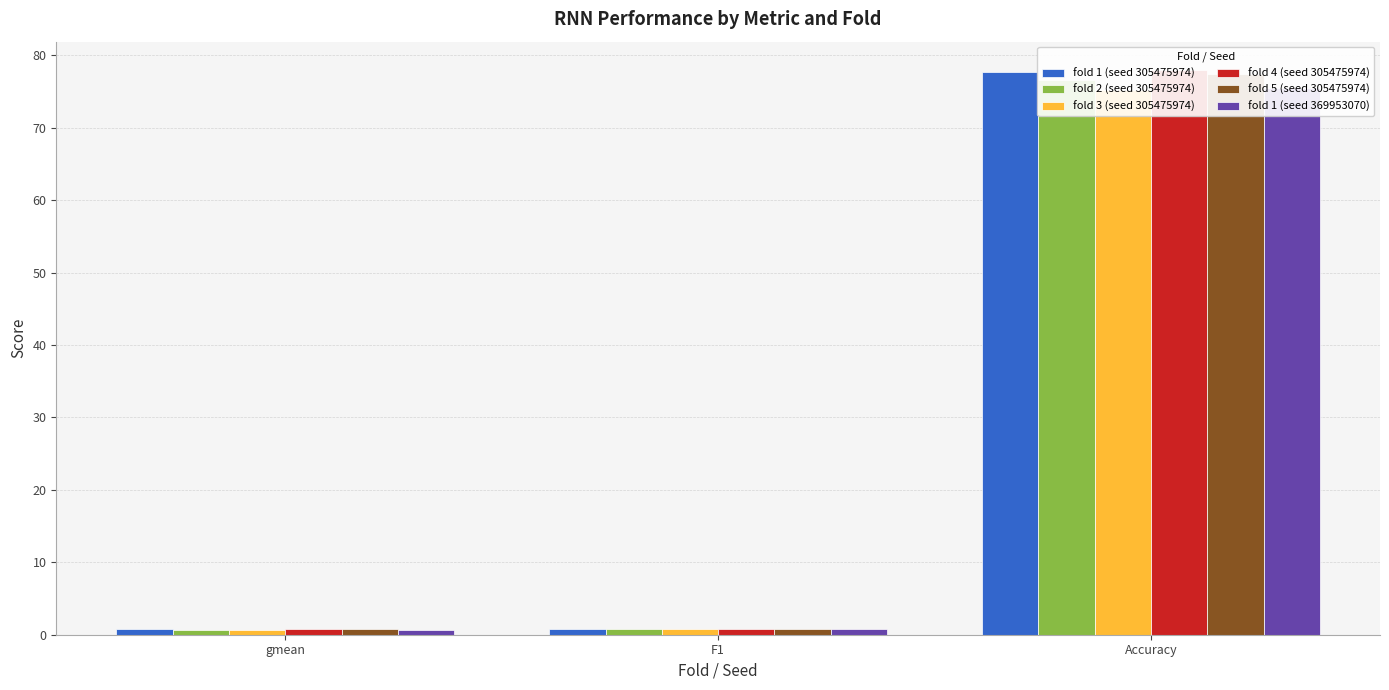

Where is fold 4 (seed 305475974) nearest to the value 39?

F1